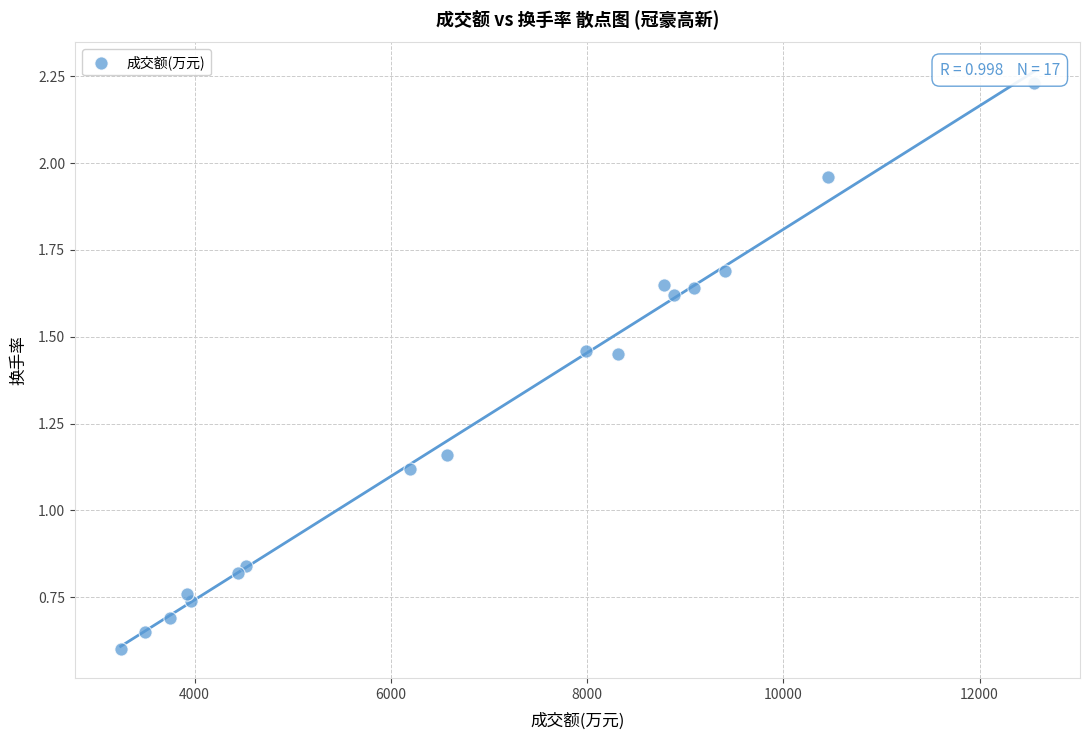

What is the range of X values (max minus min)?

9312.0